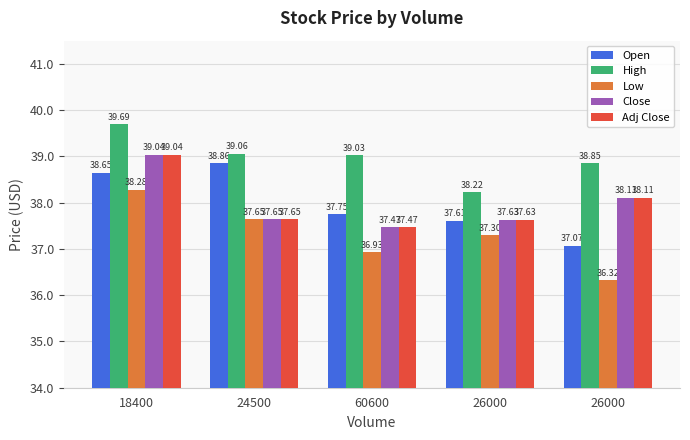

How many categories are shown in the chart?

5